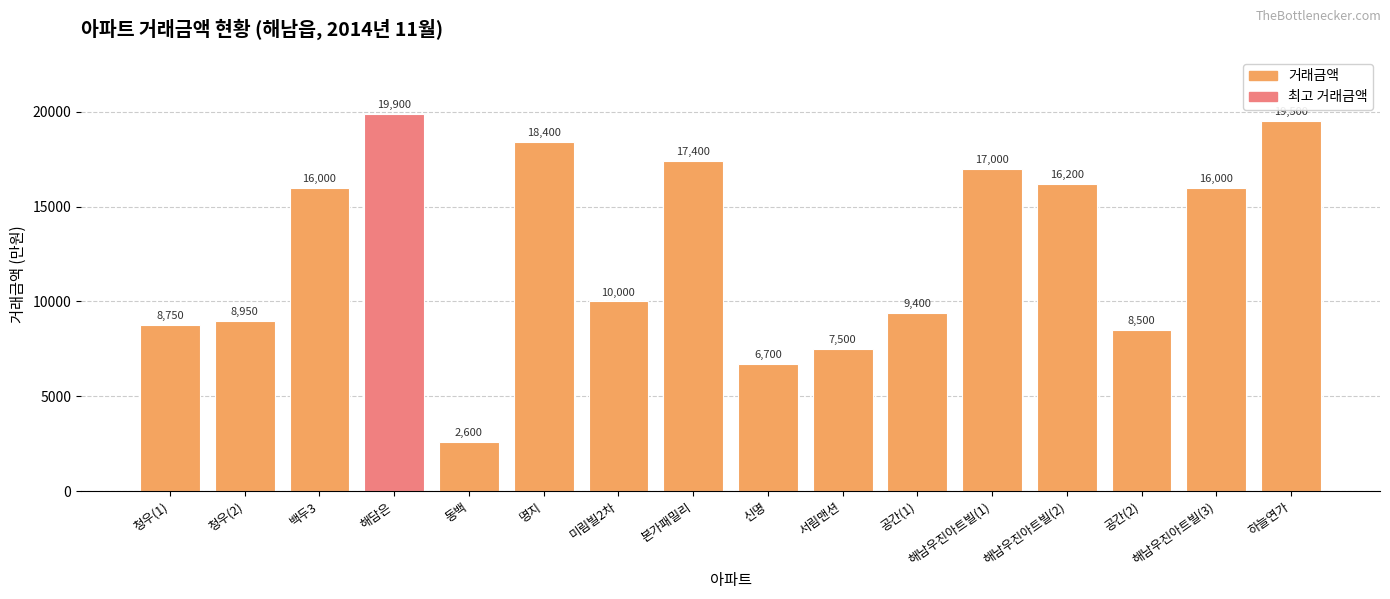

What position from the right is 미림빌2차?

10